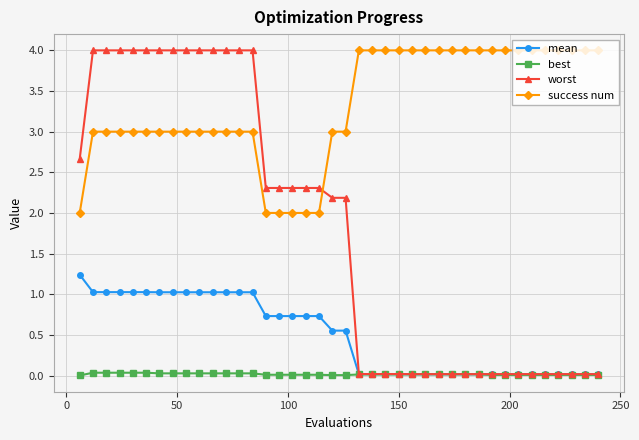

True or false: best and success num cross at least once.

False